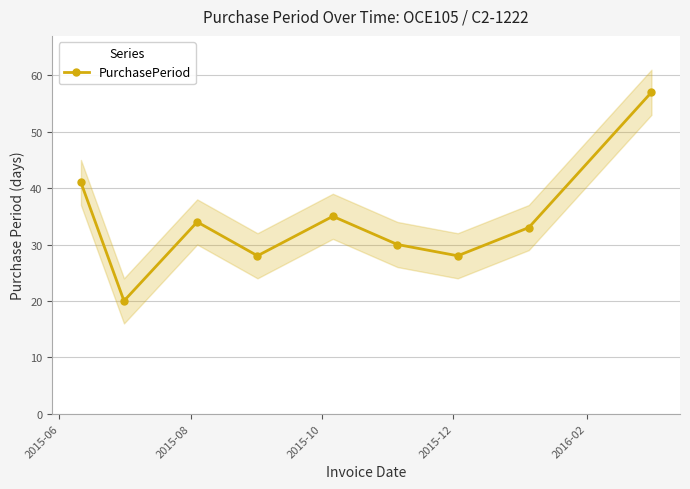

What is the value of the PurchasePeriod point at the 4th from the left?

28